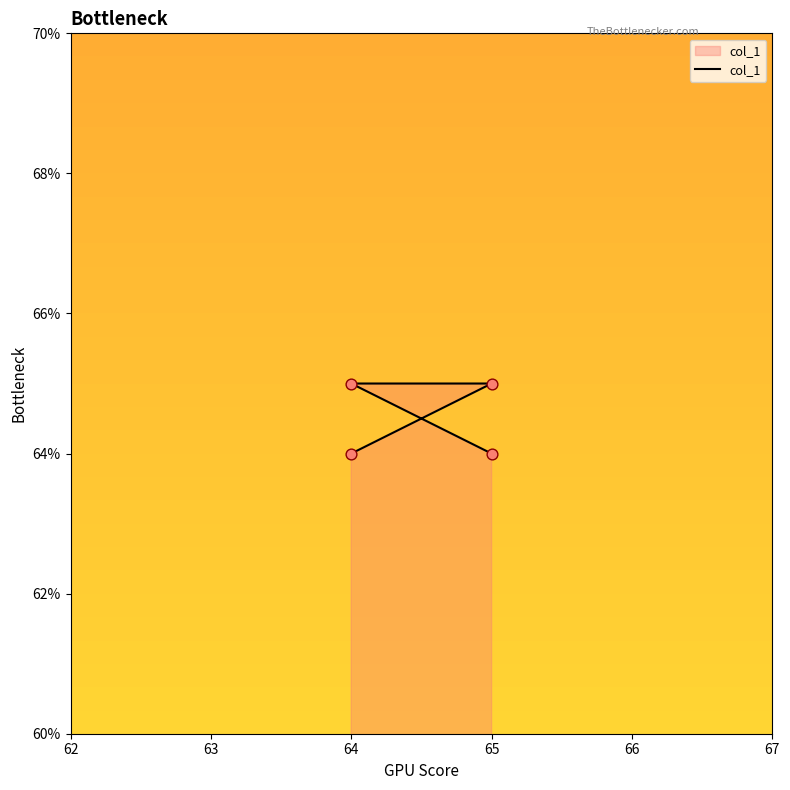

Approximately how many times larger is the value at 64 compared to 65?

1.0